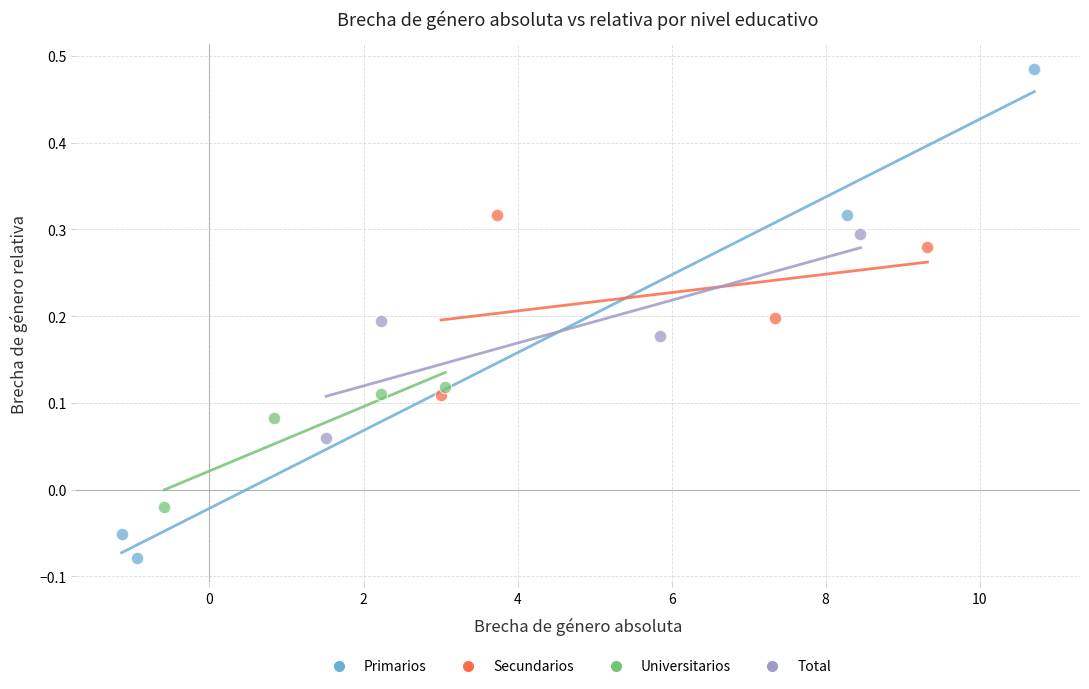

Which series contains the highest Y value?

Primarios